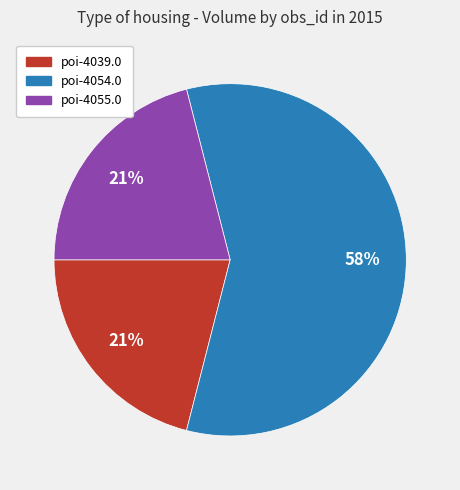

Which slice is the largest?

poi-4054.0